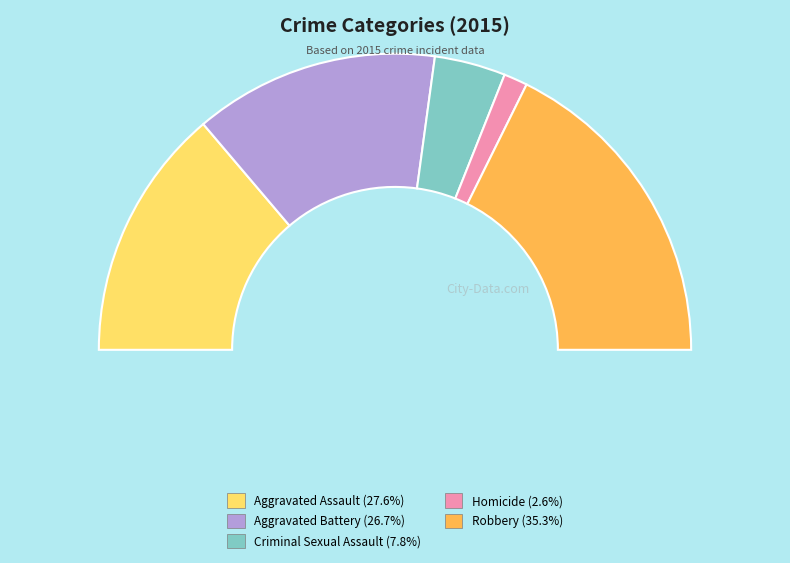

Does Homicide account for over 50% of the chart?

No